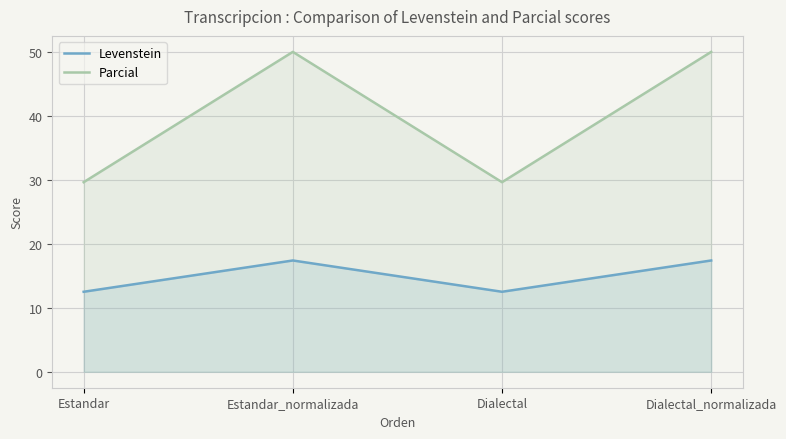

Is the value of Levenstein at Estandar greater than the value of Parcial at Estandar_normalizada?

No